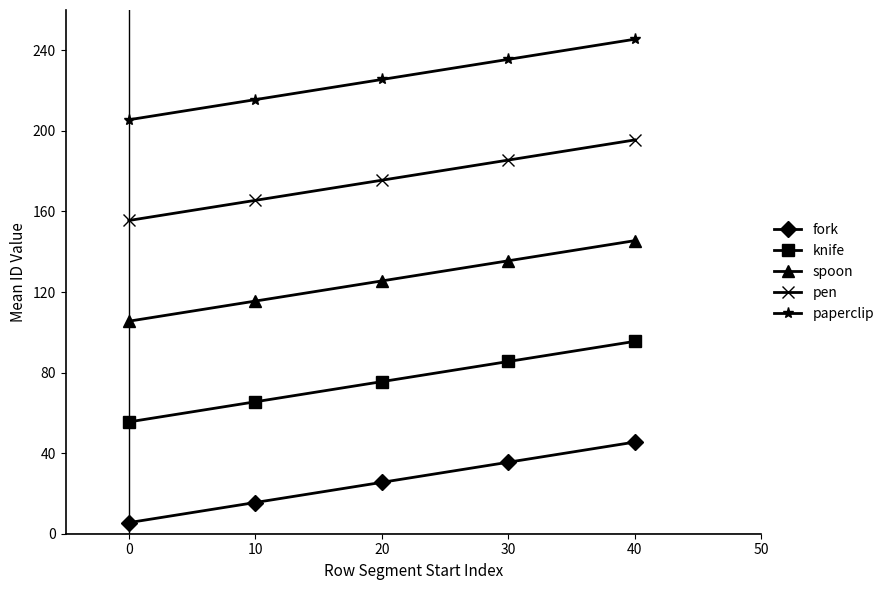

True or false: knife has more than 2 points higher than both neighbors.

False